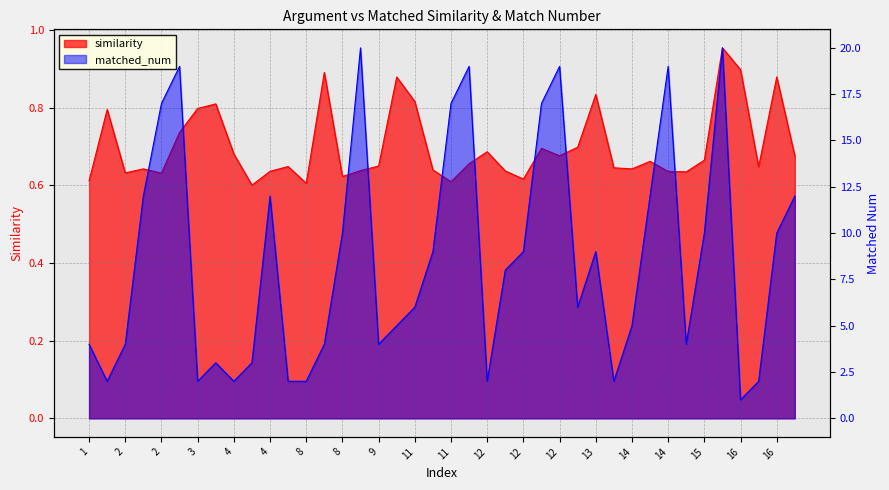

Rank the series by their maximum value, from lowest to highest.

similarity, matched_num